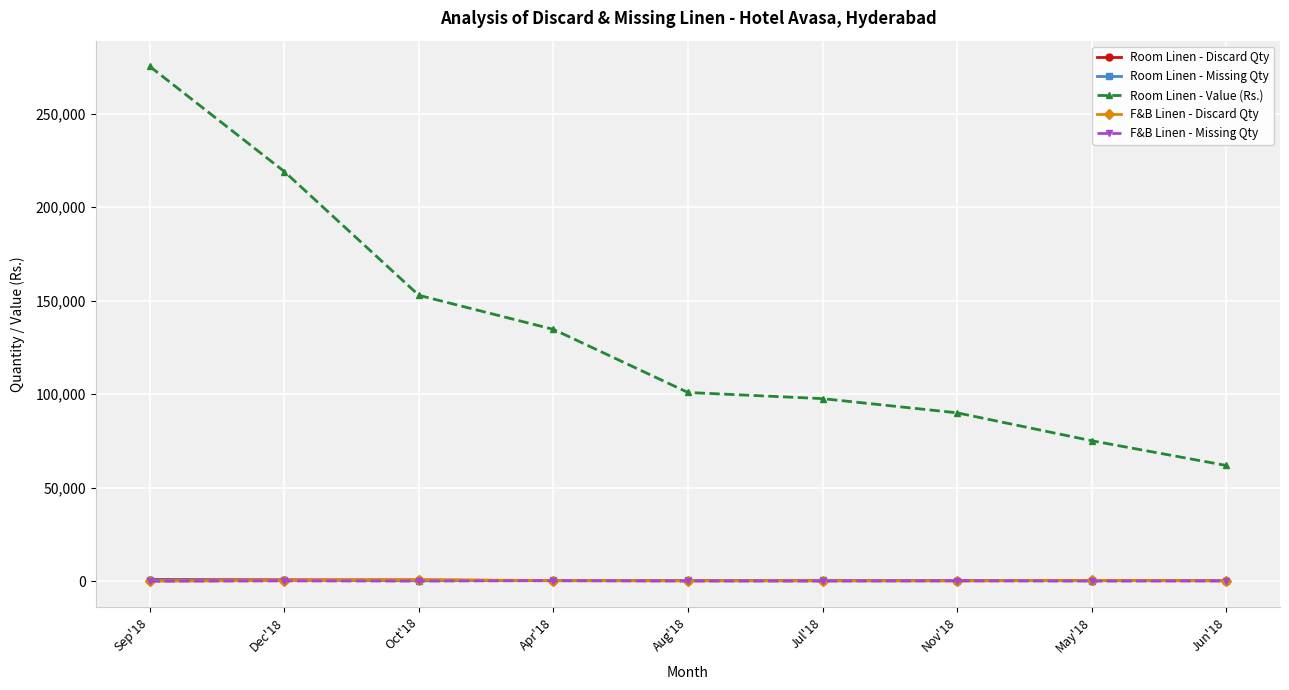

What is the label of the 2nd point from the right?

May'18